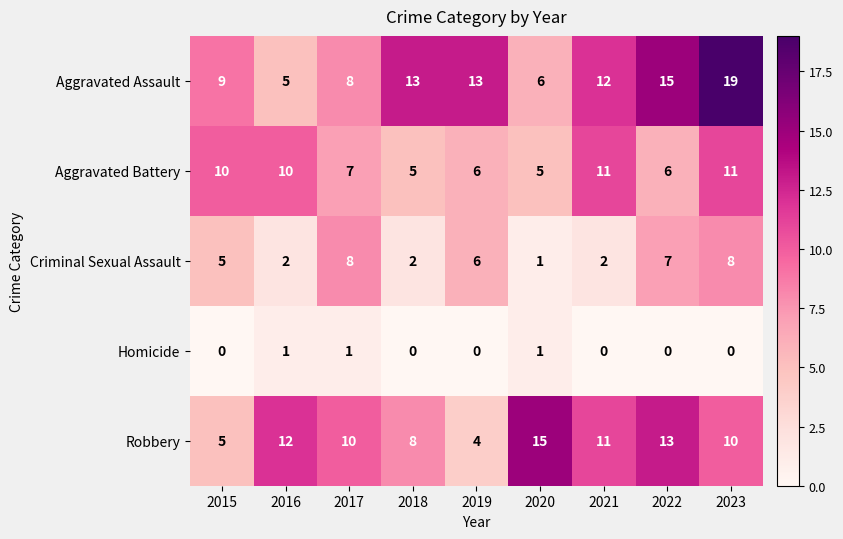

What is the maximum value shown in the chart?

19